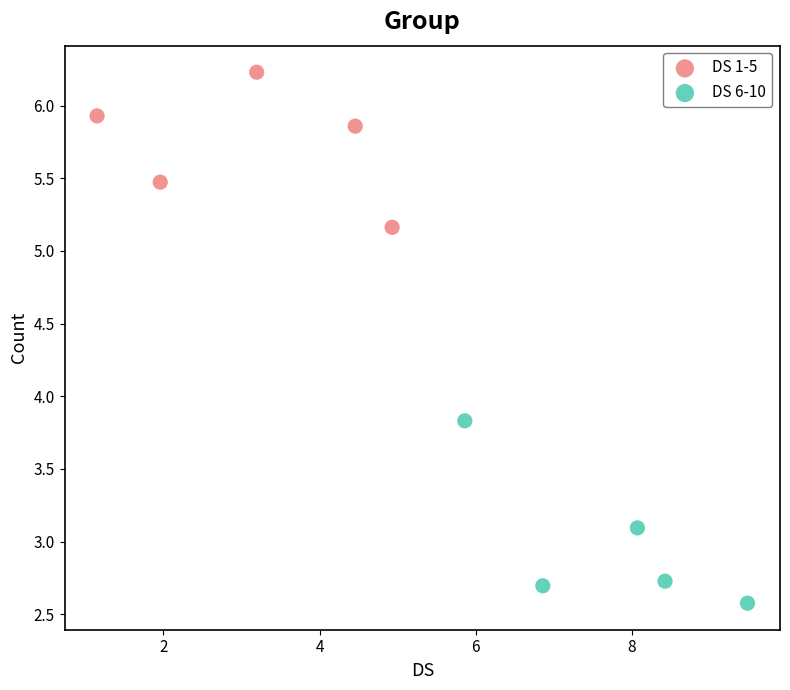

Which series has the largest Y range (max minus min)?

DS 6-10